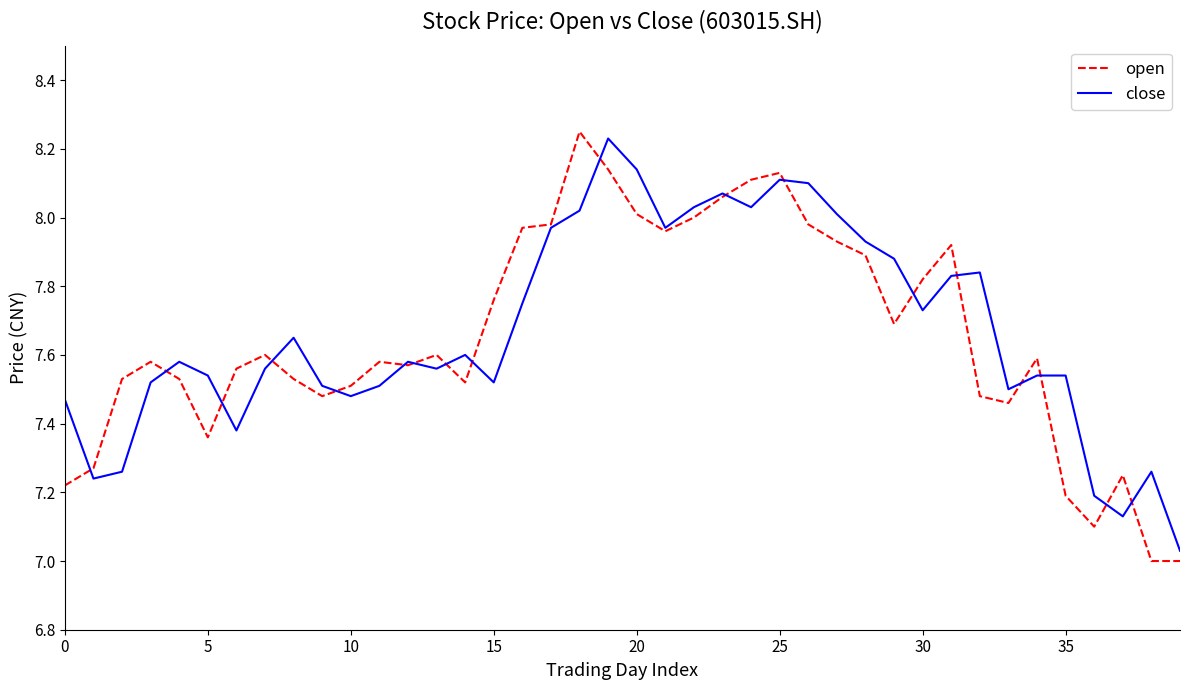

Reading right to left, list all the values displayed in this chart.

open: 7.0	7.0	7.2	7.1	7.2	7.6	7.5	7.5	7.9	7.8	7.7	7.9	7.9	8.0	8.1	8.1	8.1	8.0	8.0	8.0	8.1	8.2	8.0	8.0	7.8	7.5	7.6	7.6	7.6	7.5	7.5	7.5	7.6	7.6	7.4	7.5	7.6	7.5	7.3	7.2
close: 7.0	7.3	7.1	7.2	7.5	7.5	7.5	7.8	7.8	7.7	7.9	7.9	8.0	8.1	8.1	8.0	8.1	8.0	8.0	8.1	8.2	8.0	8.0	7.8	7.5	7.6	7.6	7.6	7.5	7.5	7.5	7.7	7.6	7.4	7.5	7.6	7.5	7.3	7.2	7.5